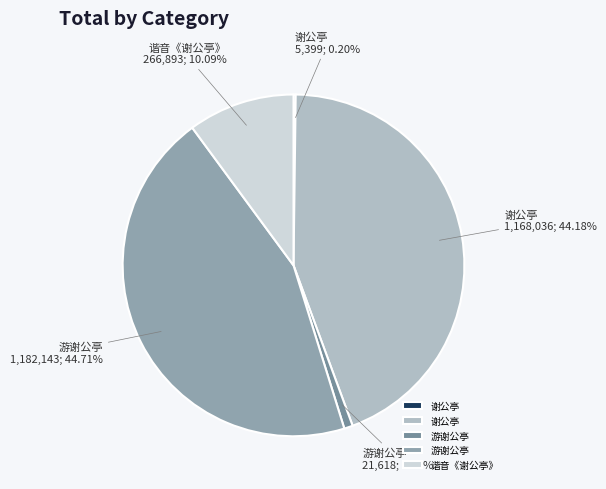

What is the smallest slice in the pie chart?

谢公亭(5399)